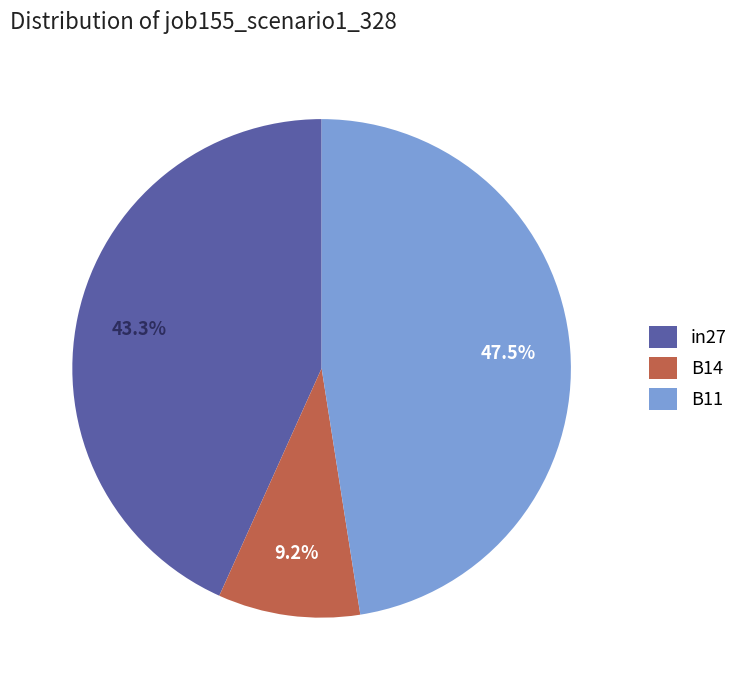

Which category has the smallest portion of the pie?

B14